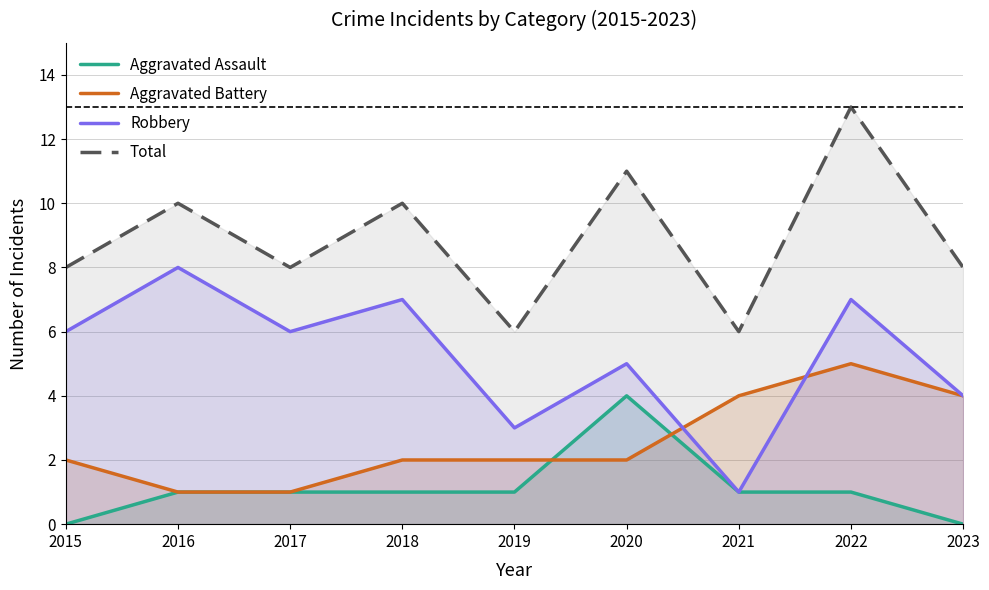

Read the Total value at 2015.

8